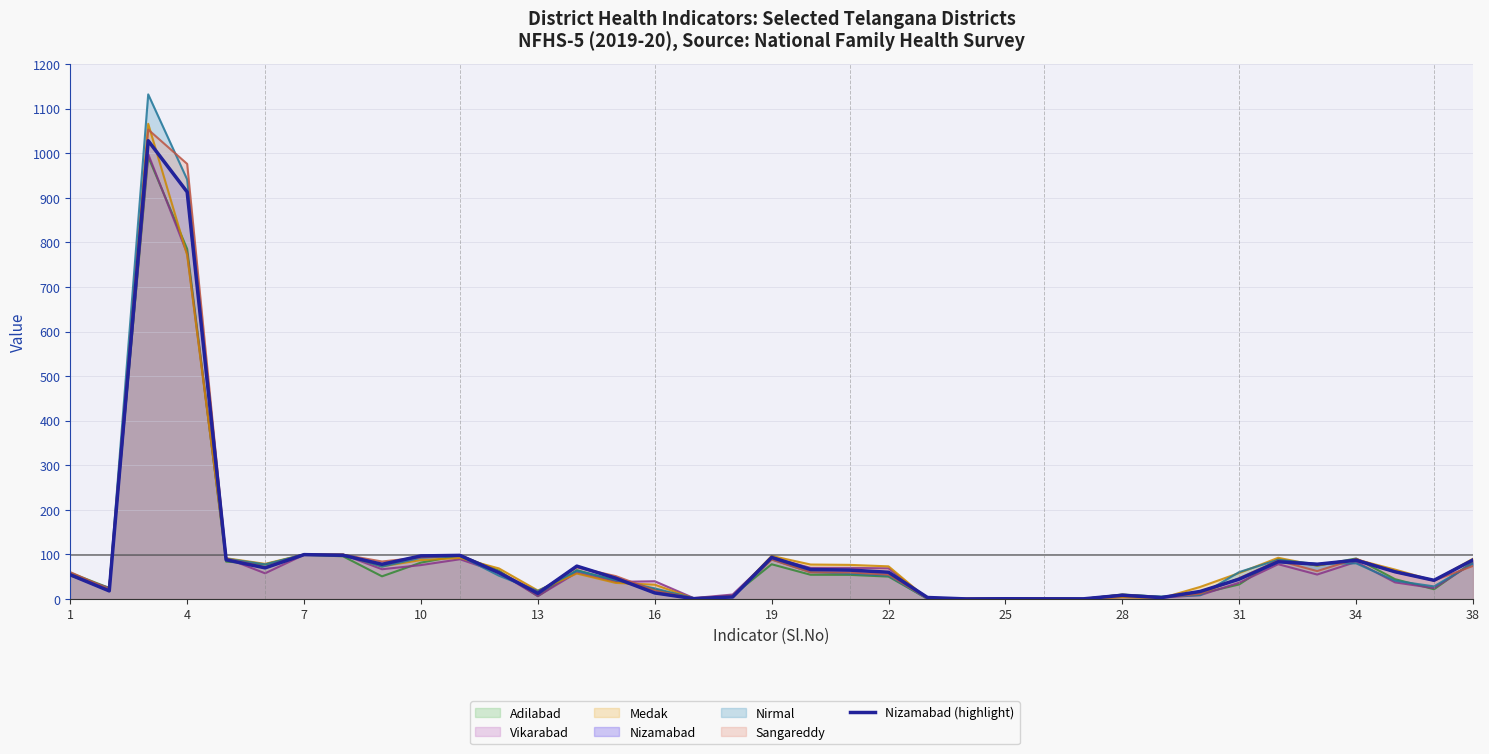

What is the difference between the maximum and minimum values?

1027.9